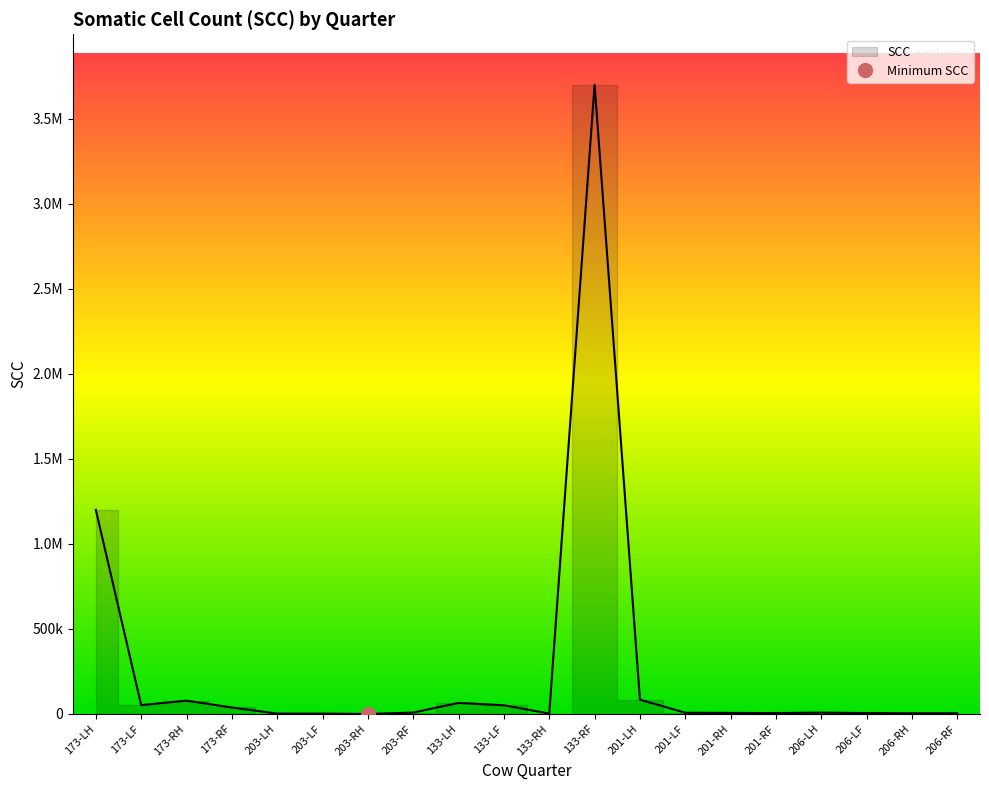

How many data points are less than 8000?

10